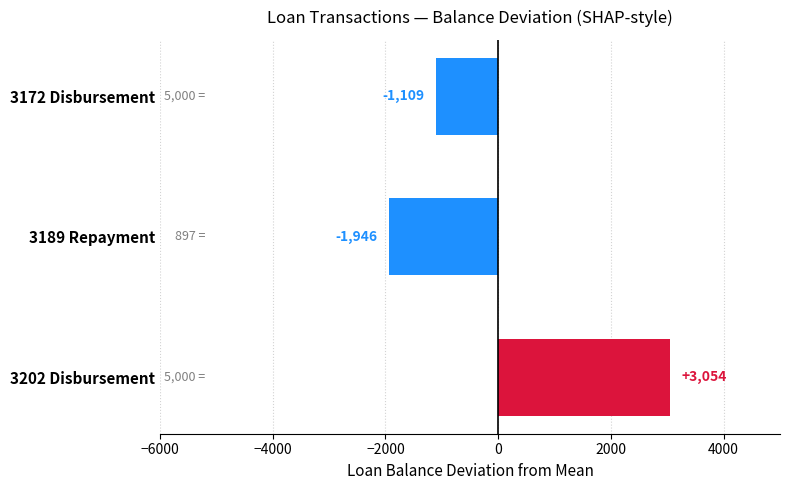

What is the smallest value displayed?

-1945.6